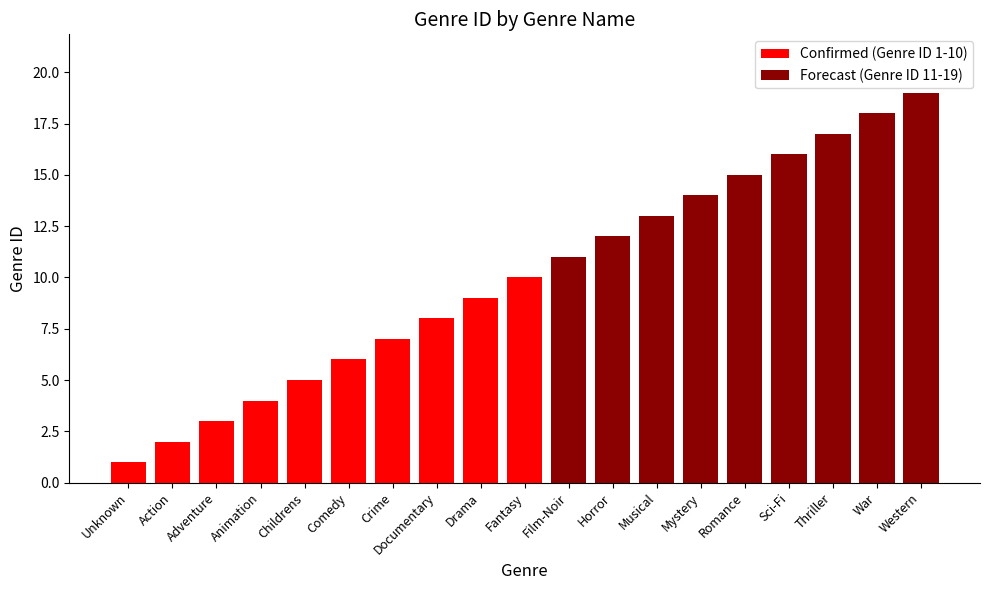

List the labels in order of value, largest first.

Western, War, Thriller, Sci-Fi, Romance, Mystery, Musical, Horror, Film-Noir, Fantasy, Drama, Documentary, Crime, Comedy, Childrens, Animation, Adventure, Action, Unknown